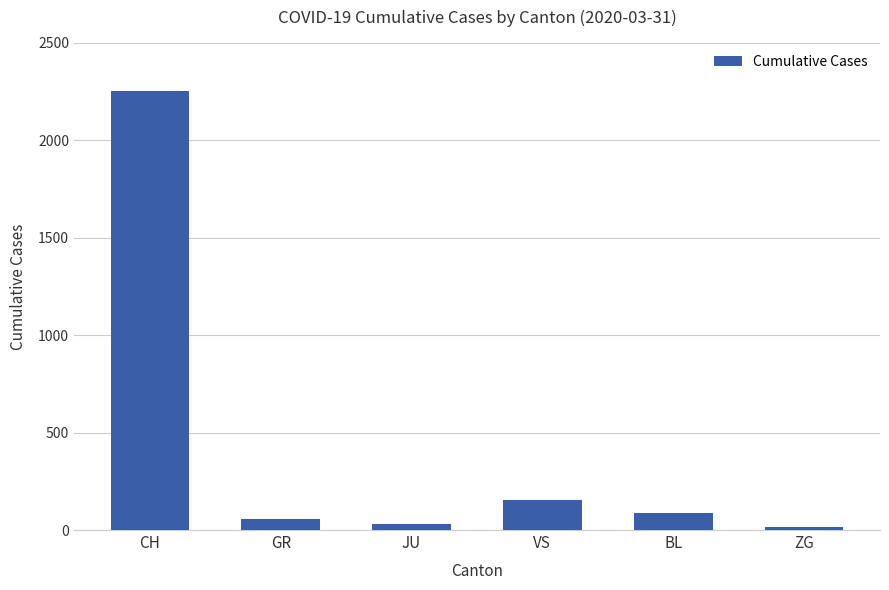

At which label is the value closest to 1132?

VS